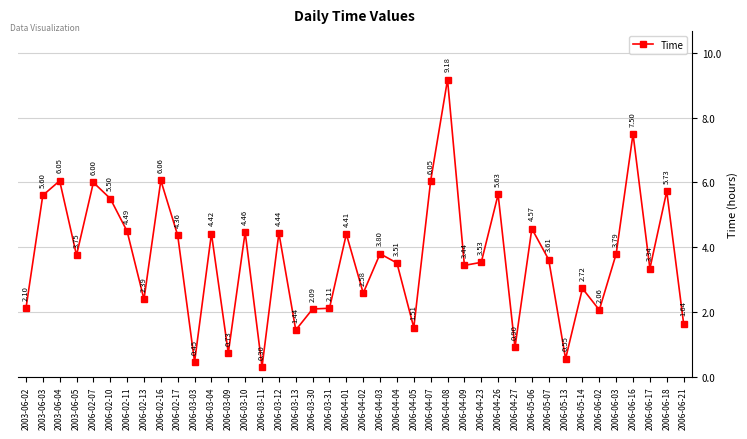

What is the label of the 20th point from the left?

2006-04-01